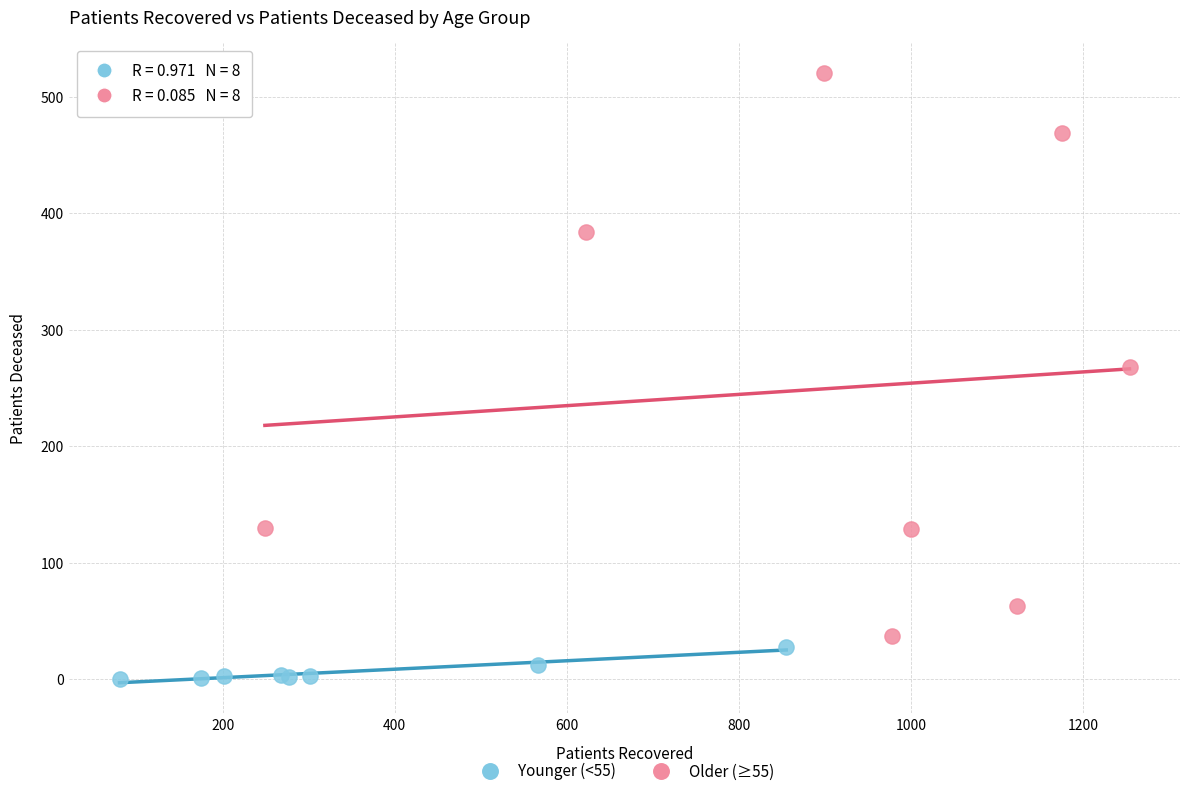

Which series reaches the minimum Y coordinate?

Younger (<55)